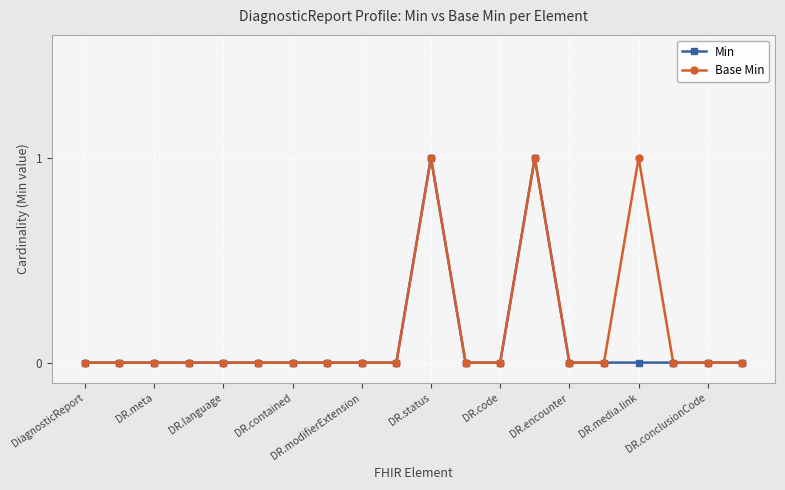

What is the value of the Base Min point at the 11th from the left?

1